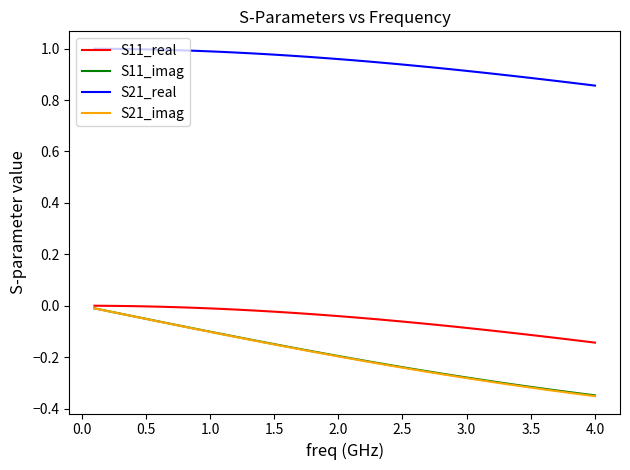

True or false: S21_real and S11_imag cross at least once.

False